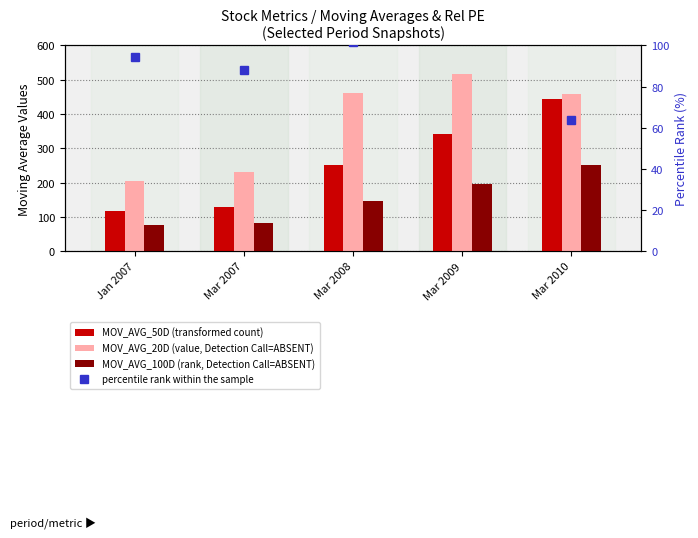

At Mar 2007, list the series in order from smallest to largest.

MOV_AVG_100D (rank, Detection Call=ABSENT), percentile rank within the sample, MOV_AVG_50D (transformed count), MOV_AVG_20D (value, Detection Call=ABSENT)